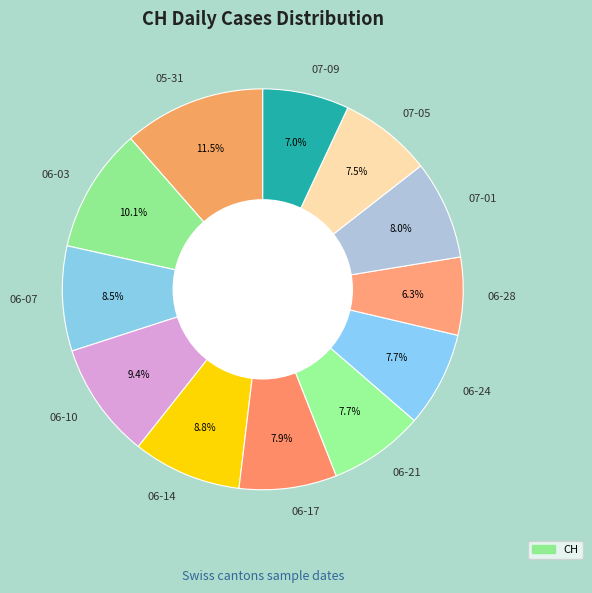

Is there a majority slice in this chart?

No